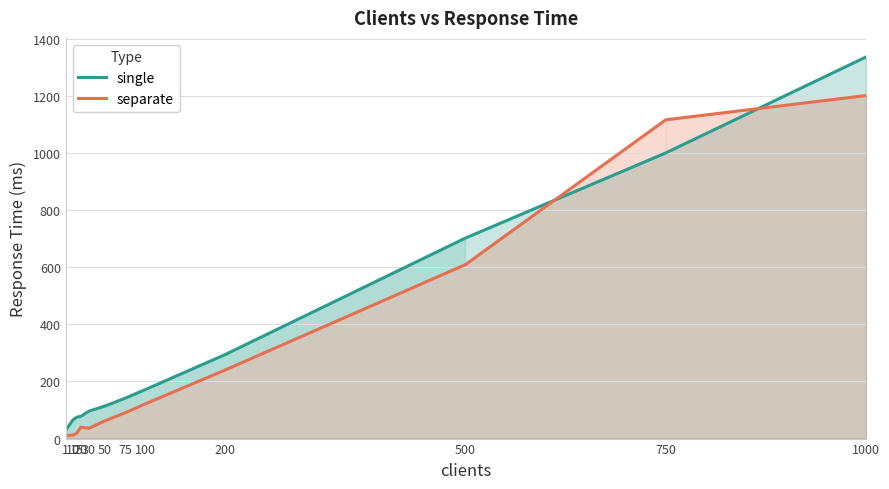

Between 20 and 200, which series saw the biggest shift?

single